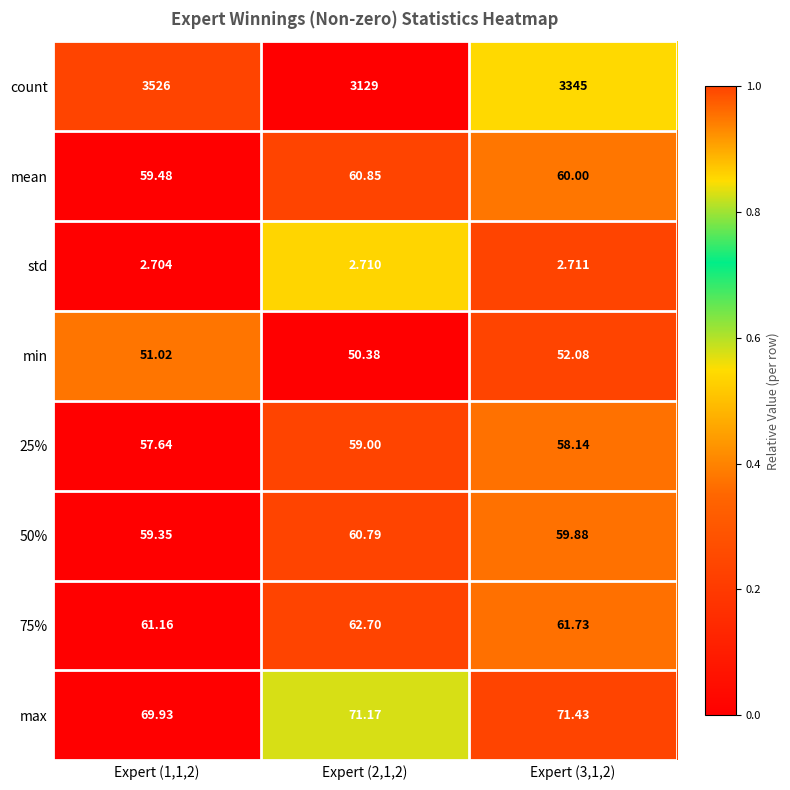

Which series has the widest spread of values?

count